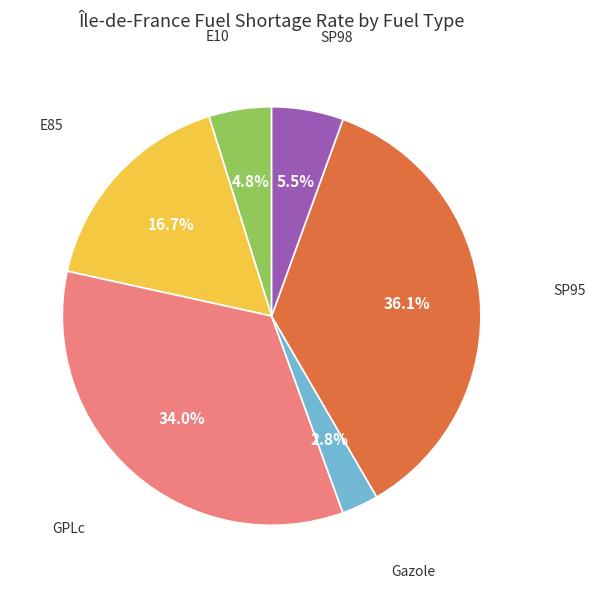

Is there any slice that represents more than half of the pie?

No